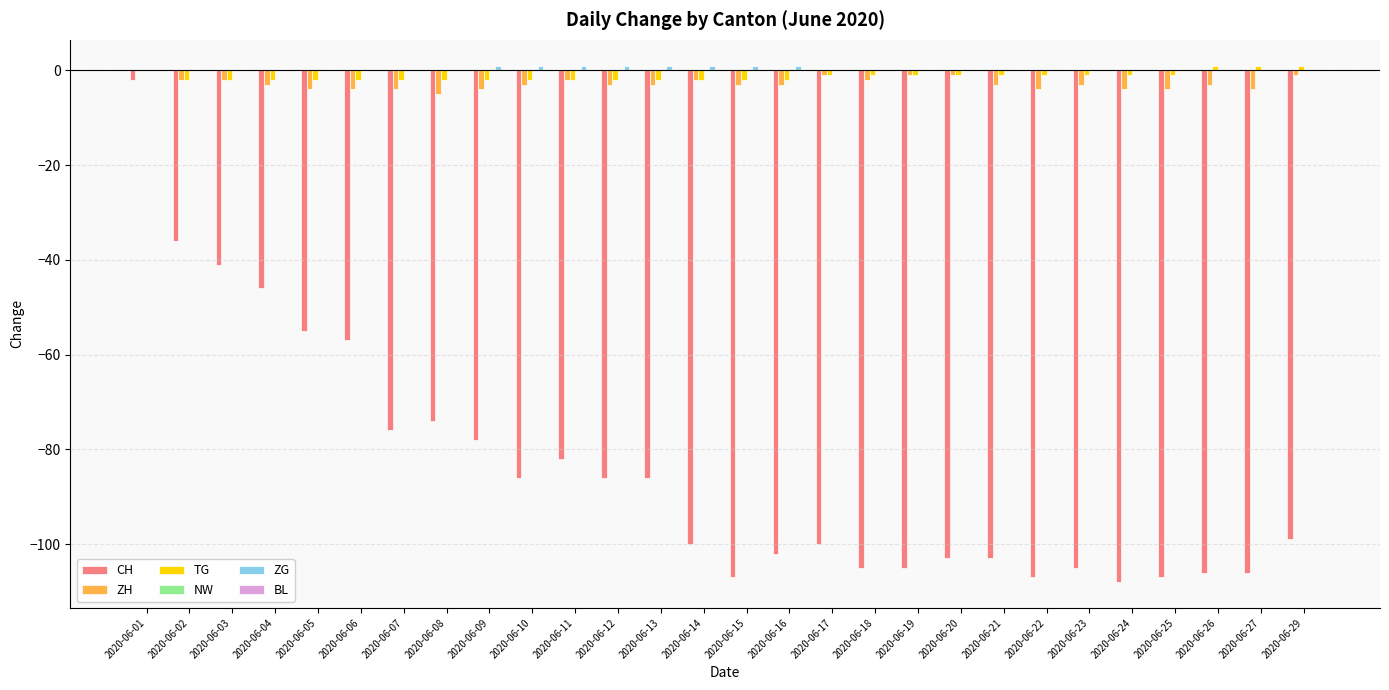

How many series are shown in this chart?

4